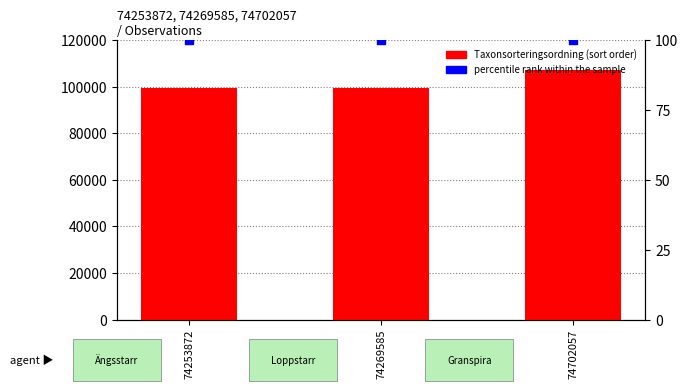

At which category is the sum across all series the highest?

74702057